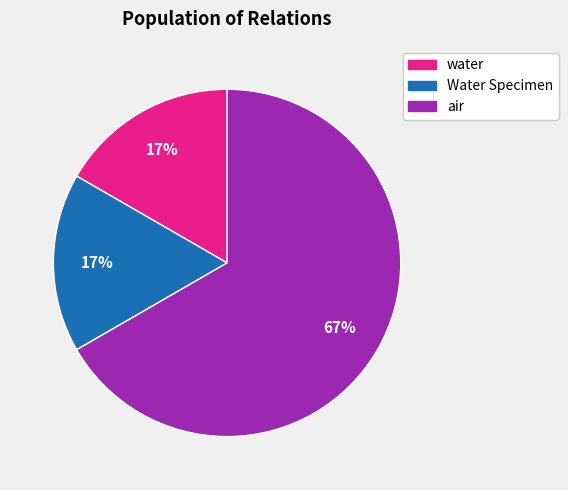

Which category has the biggest portion of the pie?

air